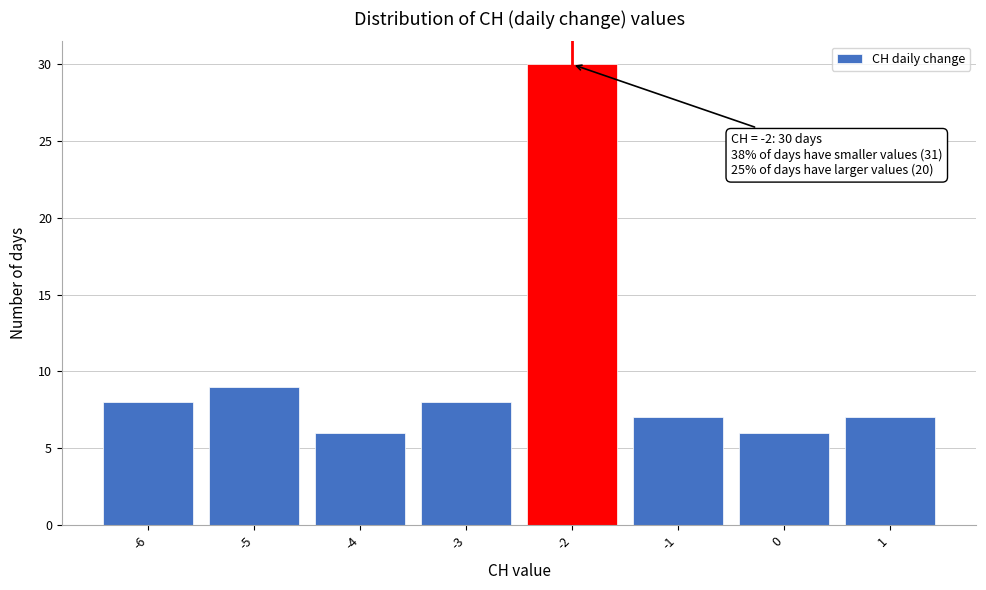

Over which range of the x-axis is the bar tallest?

-2.5 to -1.5